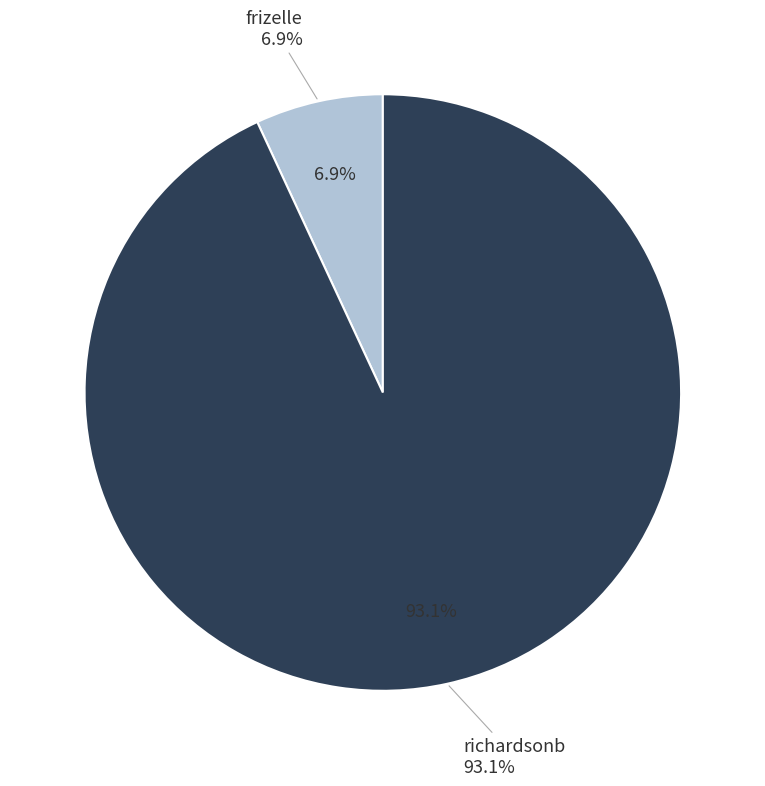

Is it true that frizelle is 21% of the pie?

False